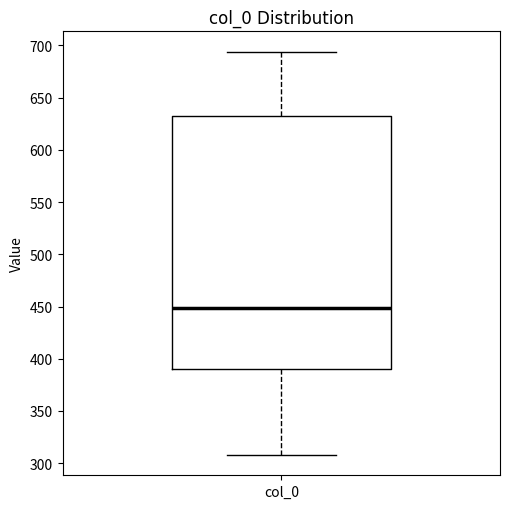

Transcribe this box plot: give where the median line is, the range the box spans, and where the two whiskers end, as read against the y-axis. The values are not printed on the chart, so give them approximately, as read against the axis.

median 450, box 390 to 635, whiskers 310 to 695